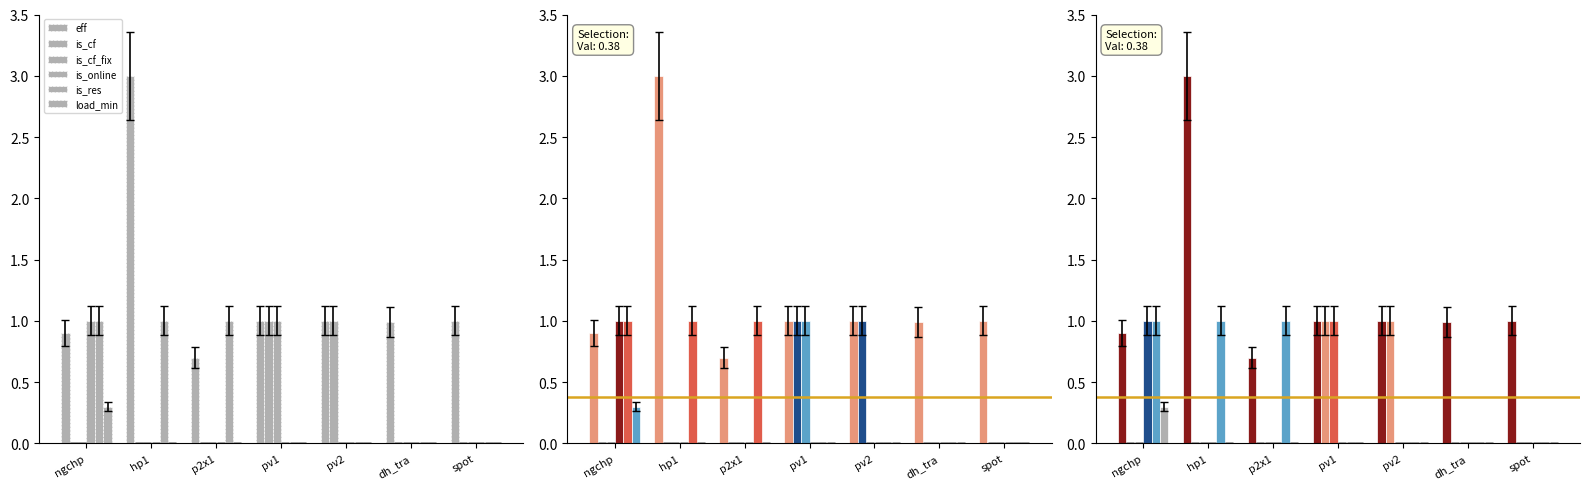

Where is load_min nearest to the value 0?

hp1